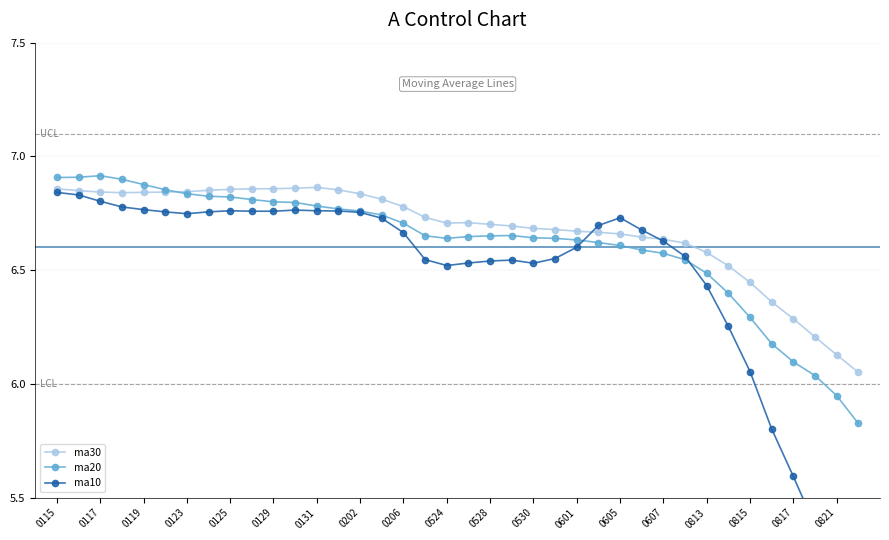

True or false: ma30 and ma10 intersect in this chart.

True